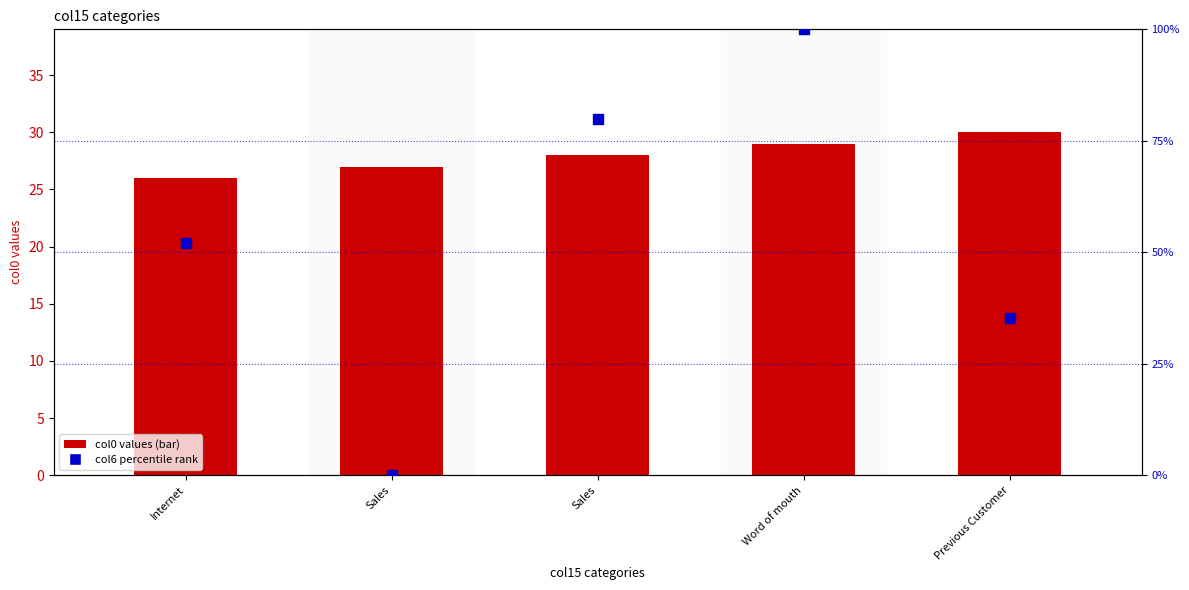

At which category is the sum across all series the highest?

Word of mouth